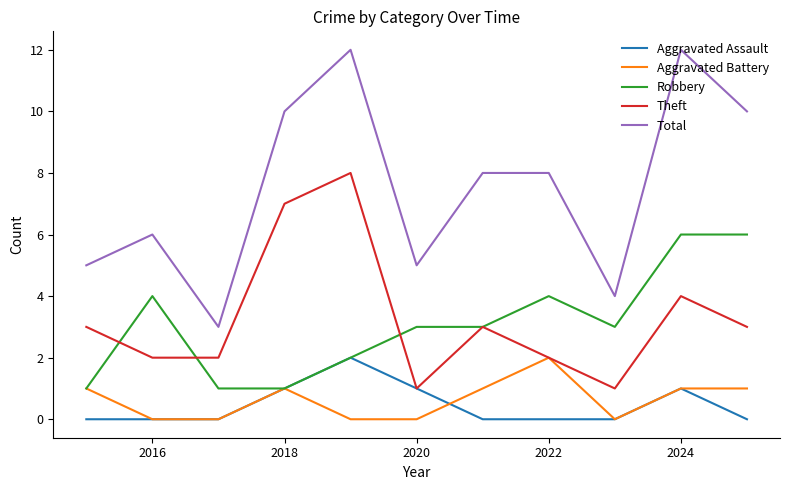

What are all the series names shown in the legend?

Aggravated Assault, Aggravated Battery, Robbery, Theft, Total